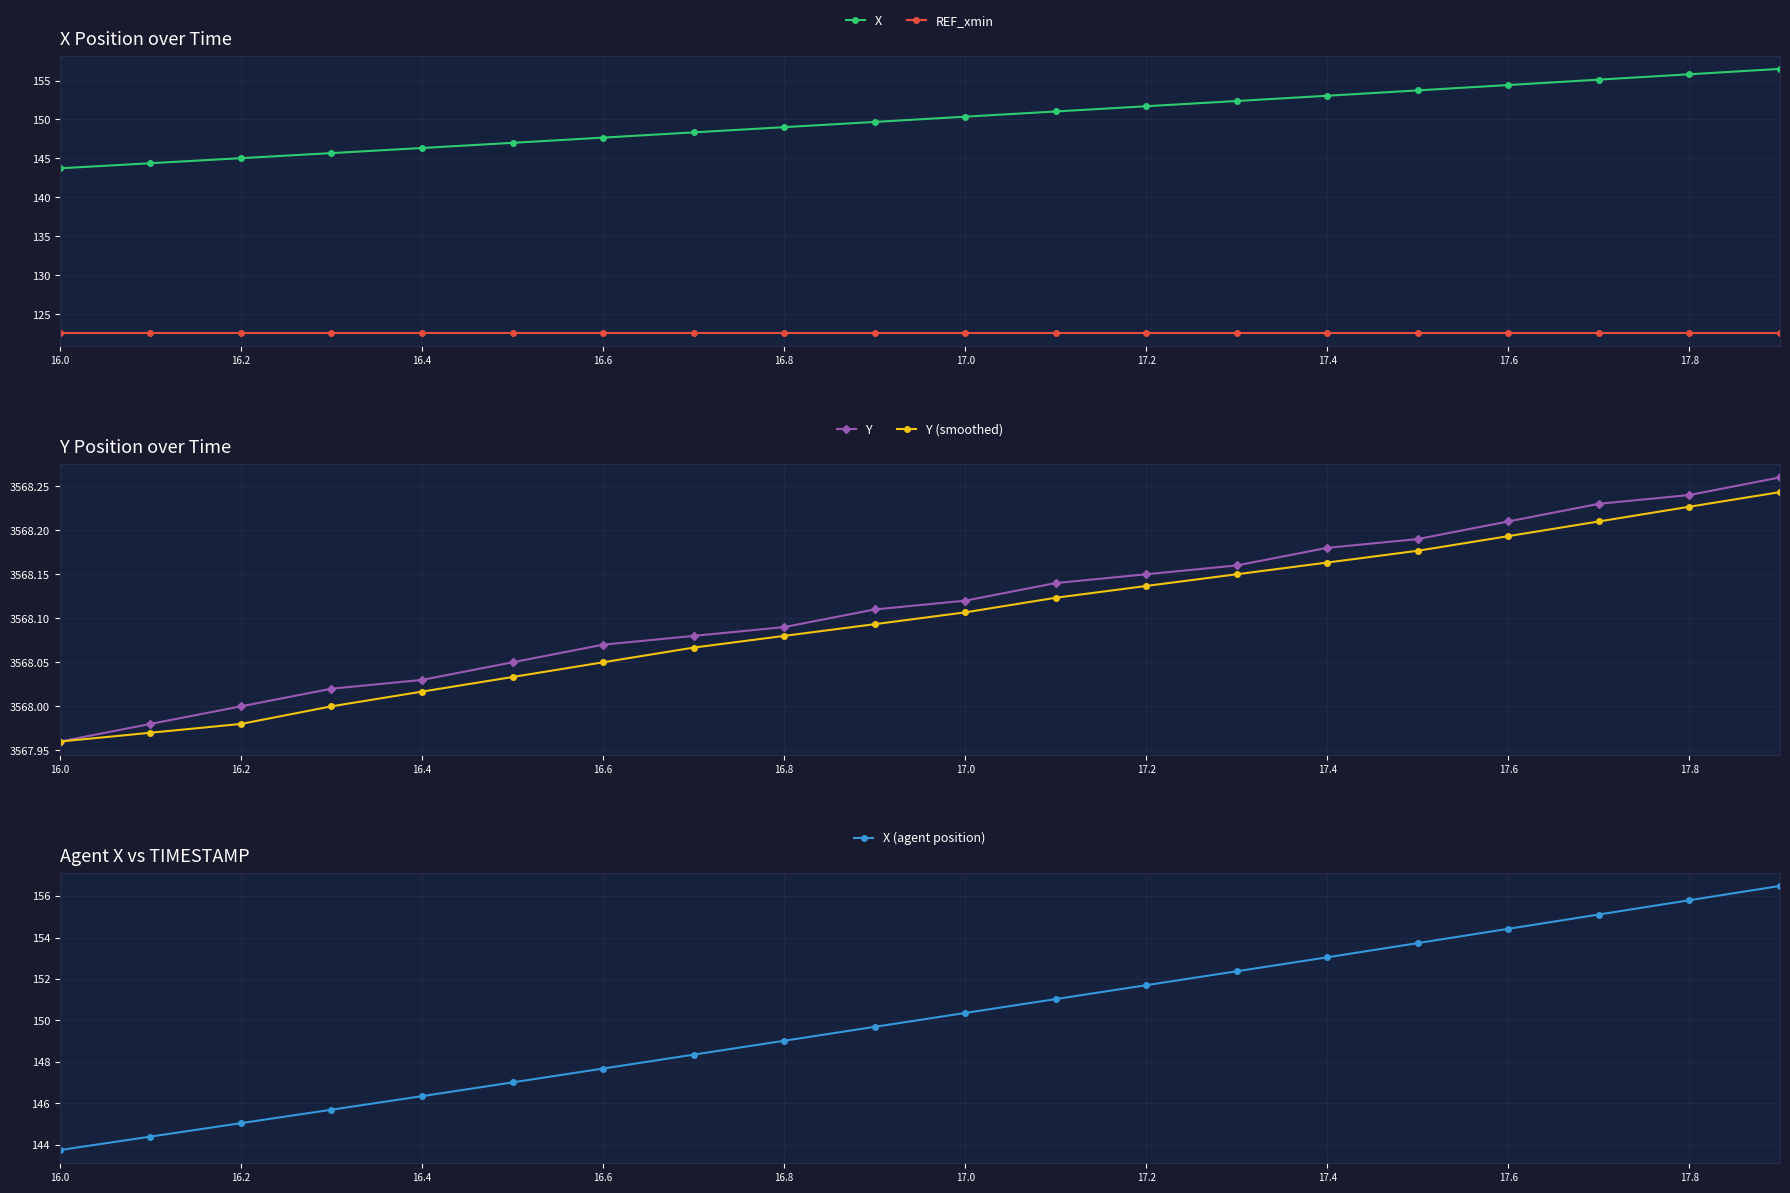

True or false: X (agent position) and Y (smoothed) intersect in this chart.

False